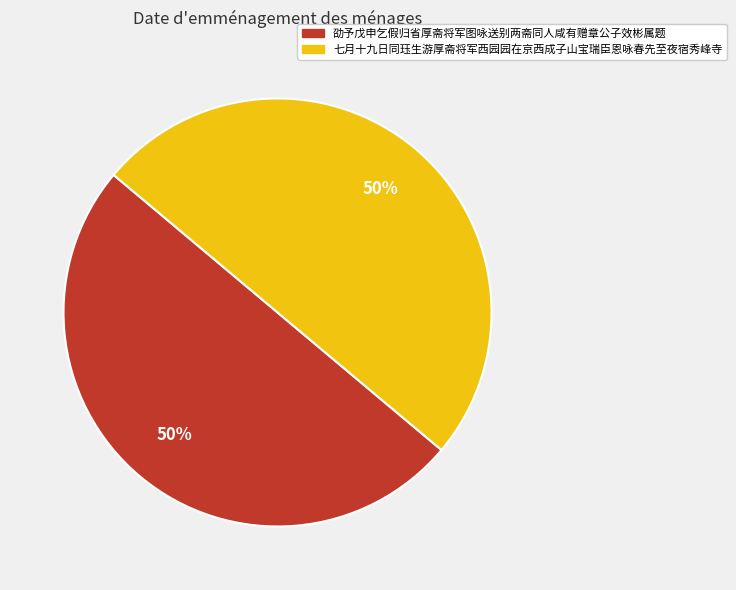

The 劭予戊申乞假归省厚斋将军图咏送别两斋同人咸有赠章公子效彬属题 slice represents 50% of the pie. True or false?

True